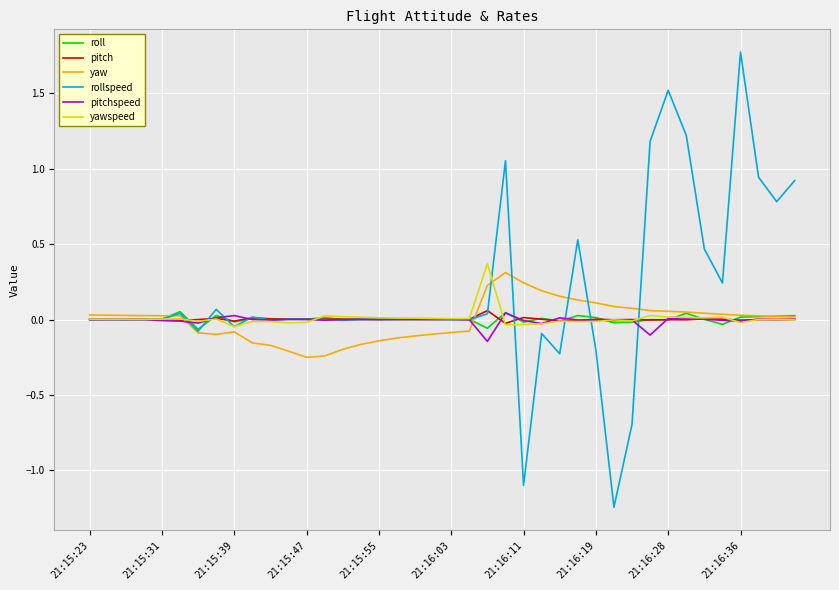

What is the maximum value shown in the chart?

1.8